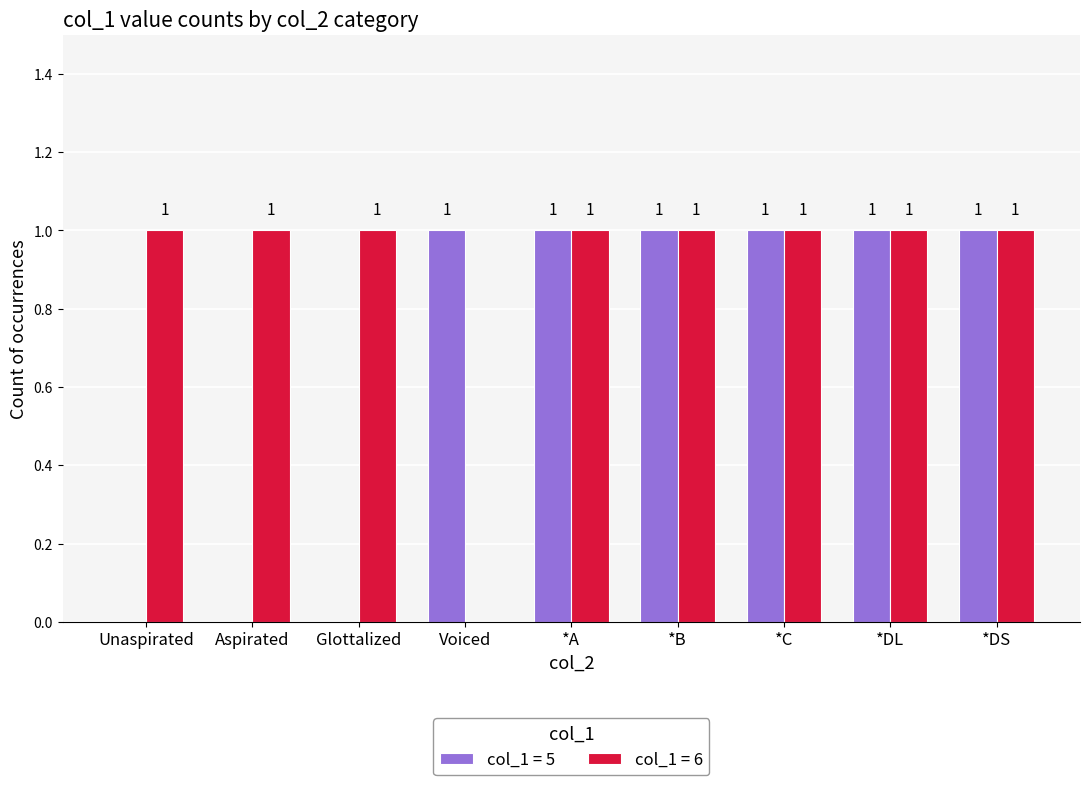

What is the spread (max minus min) of values at *A?

0